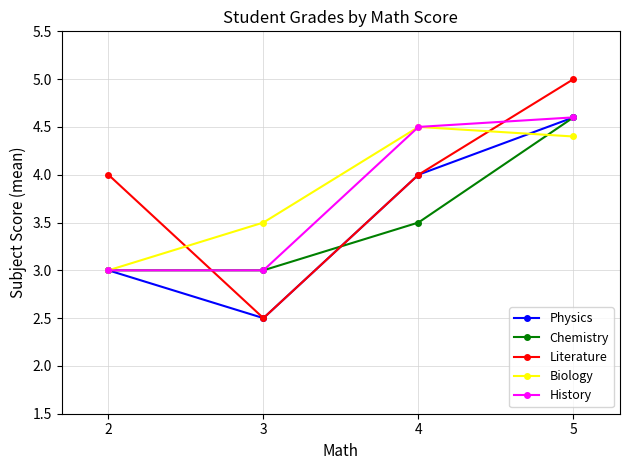

What are all the series names shown in the legend?

Physics, Chemistry, Literature, Biology, History